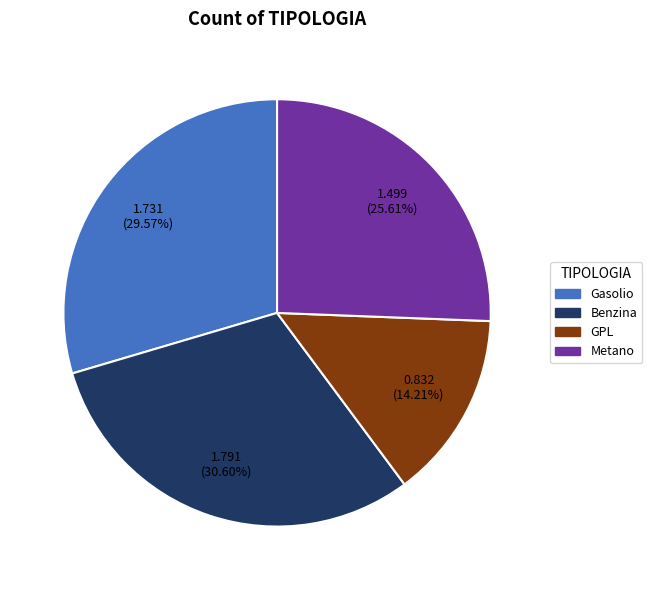

True or false: Metano accounts for 26% of the total.

True